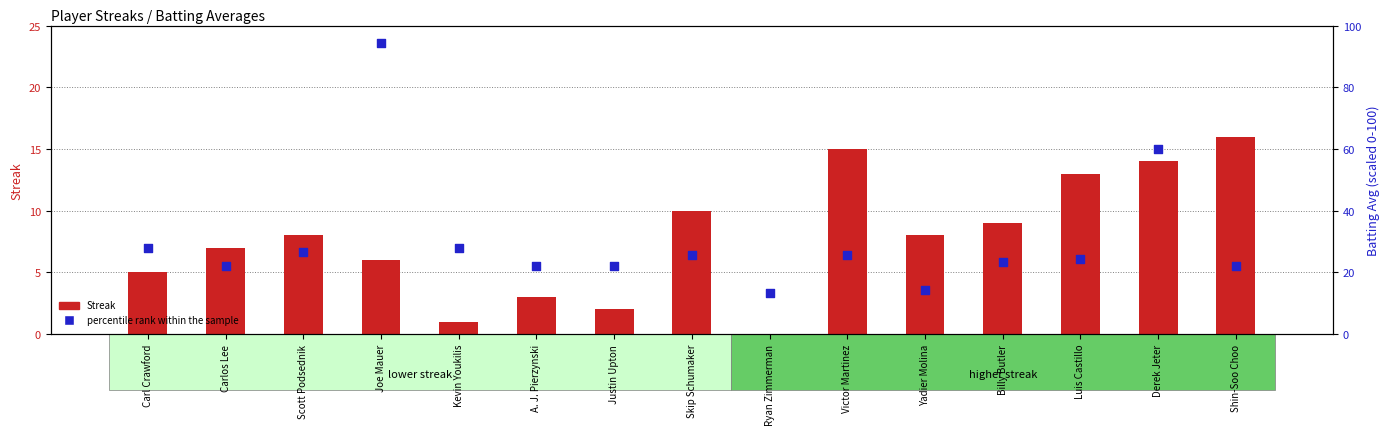

At how many categories does at least one series exceed 9?

15